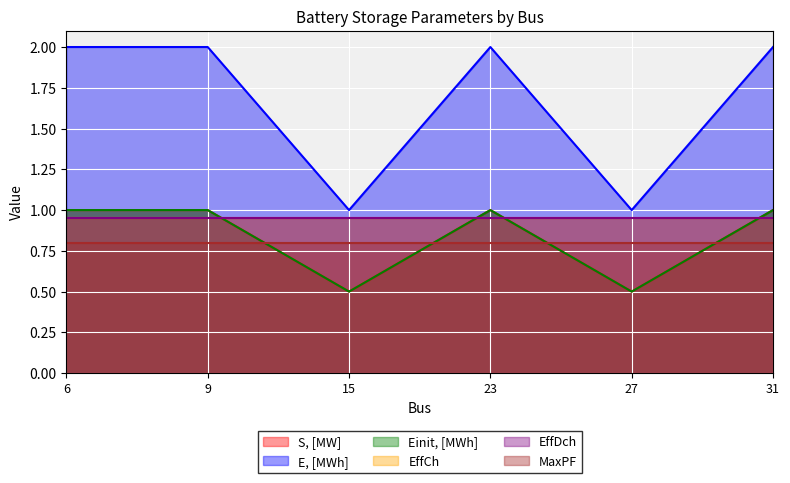

The value of S, [MW] at 9 is 1.0. True or false?

True